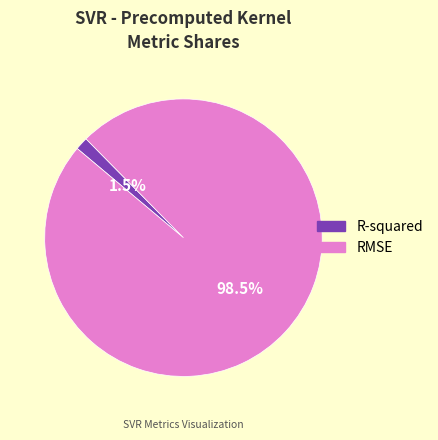

Is RMSE the majority of the pie?

Yes